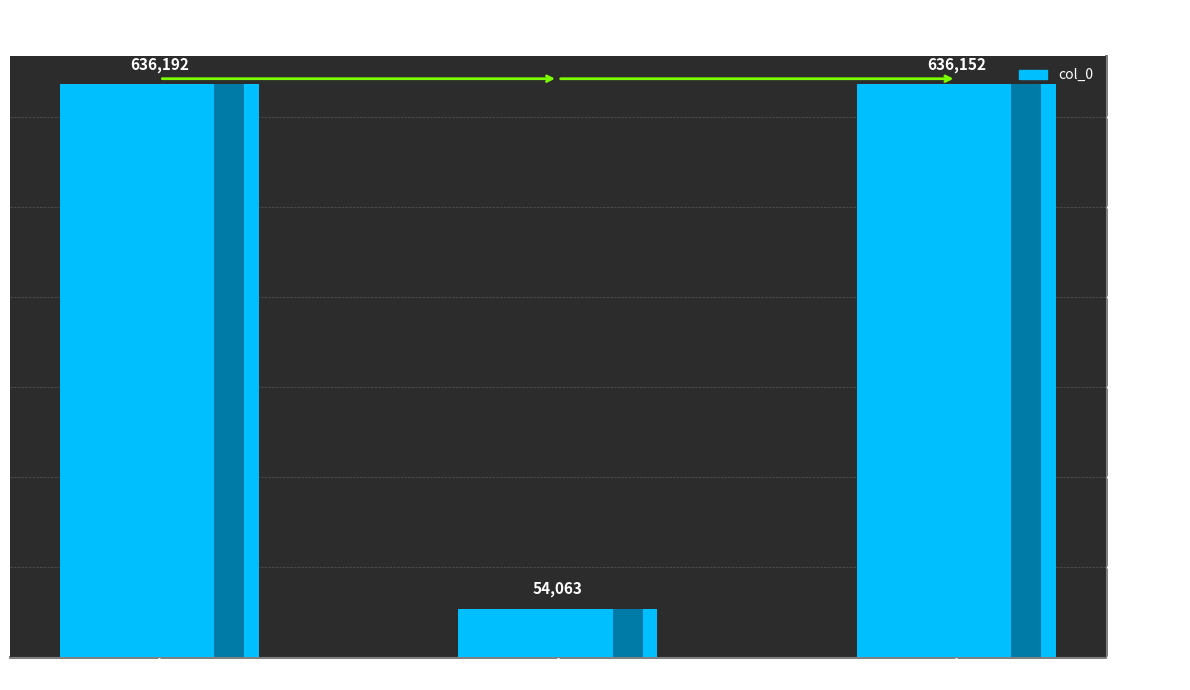

What is the maximum value shown in the chart?

636192